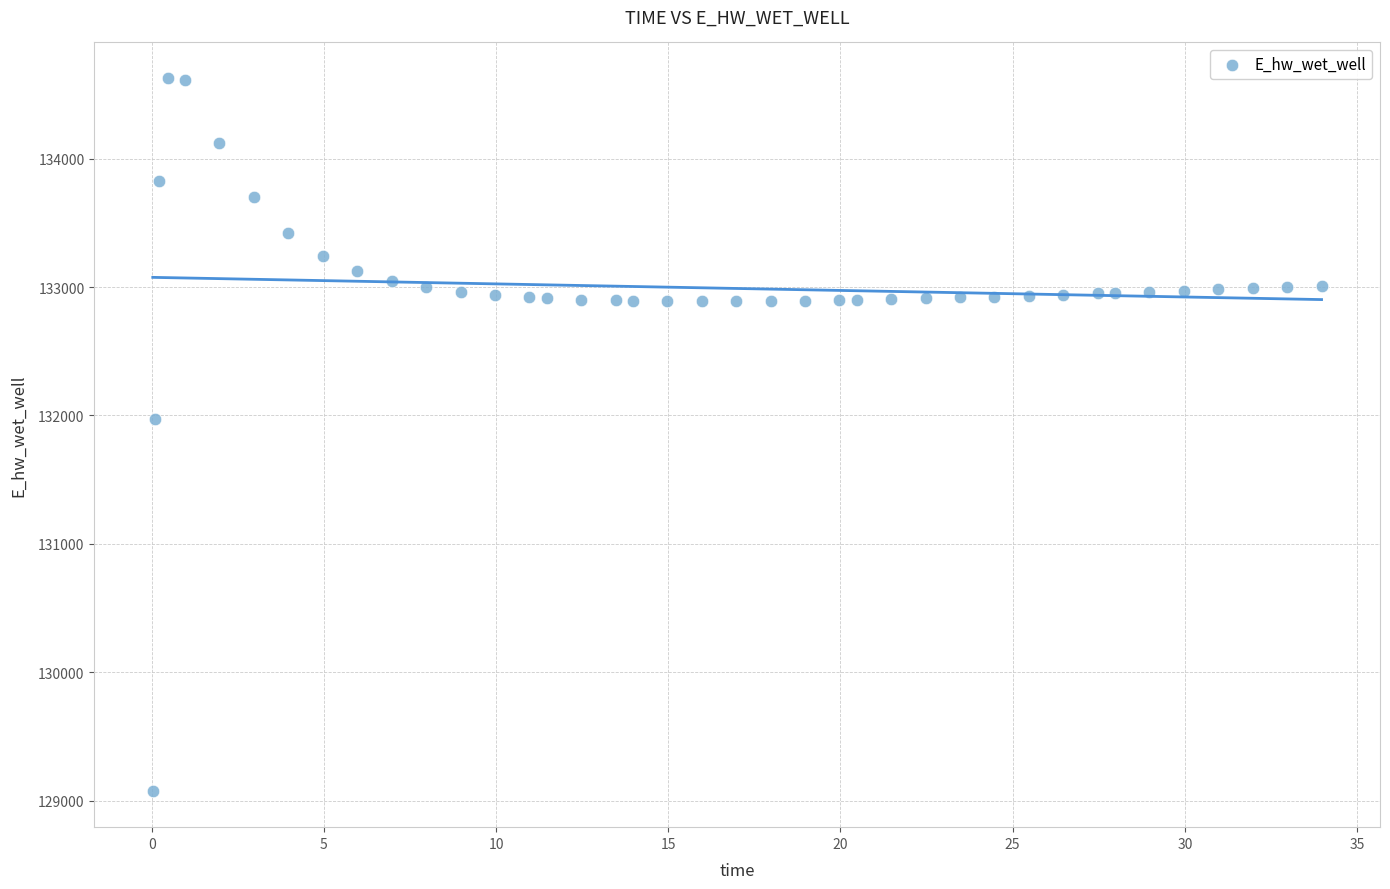

What is the range of Y values (max minus min)?

5557.6